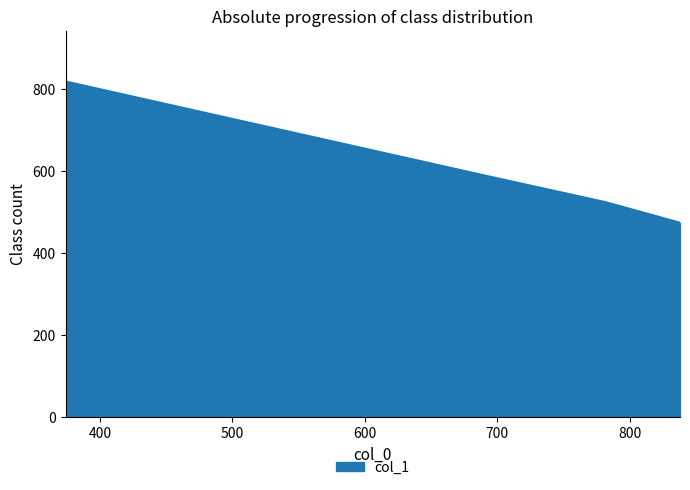

True or false: there are more than 0 points higher than both neighbors.

False